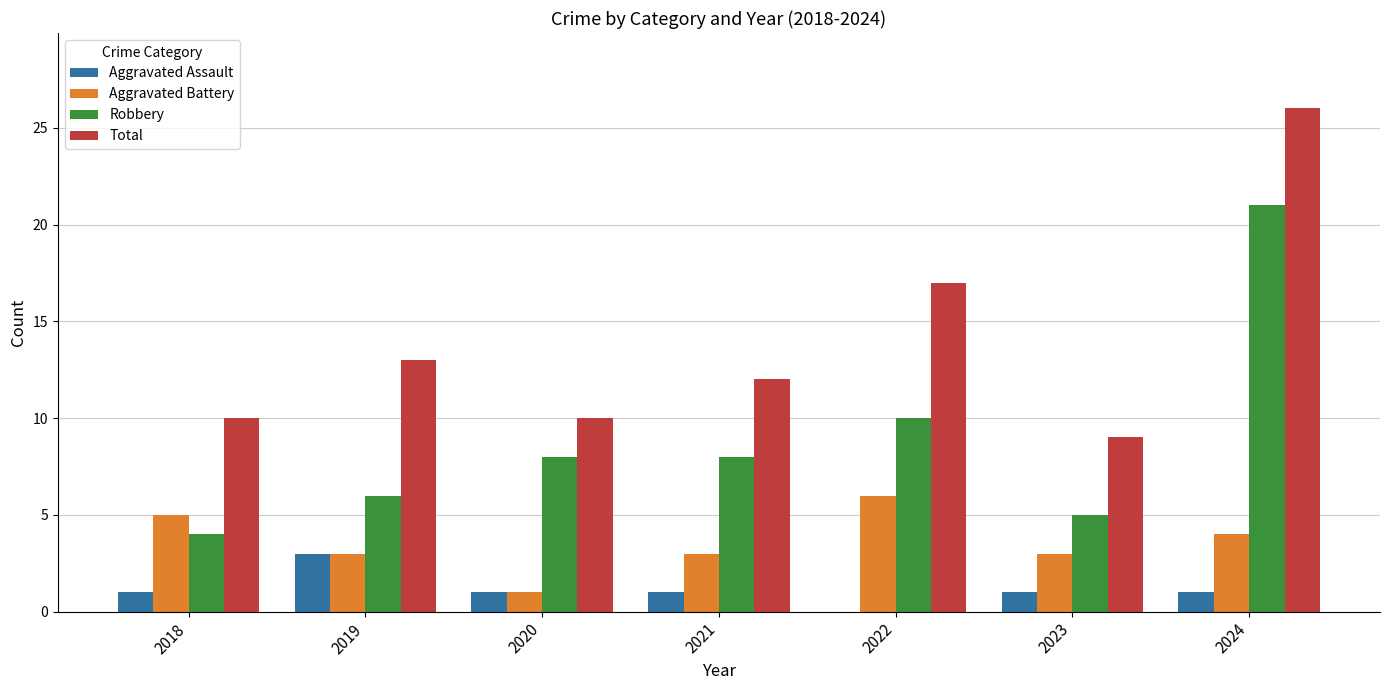

What is the total value across all series at 2023?

18